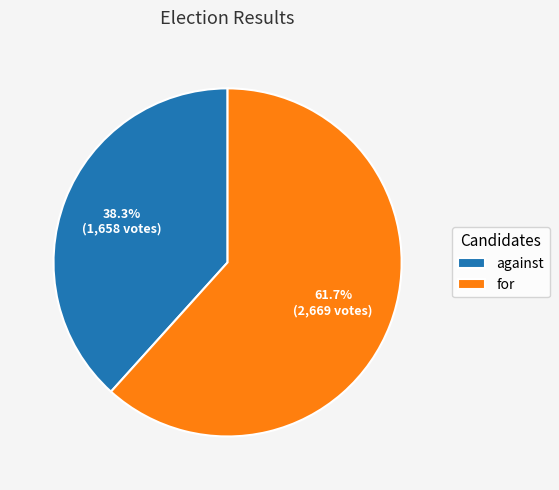

How many slices are in this pie chart?

2